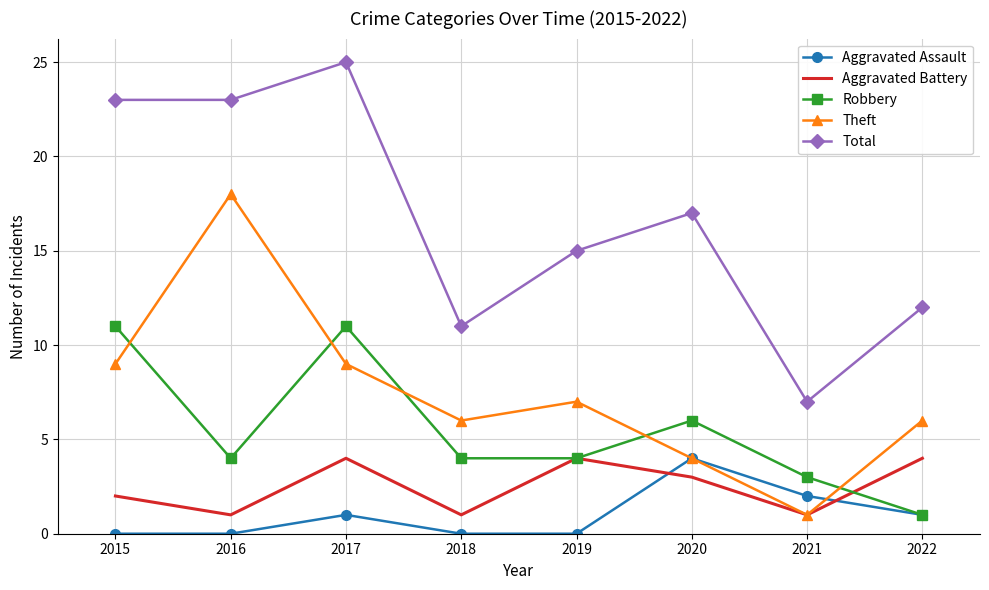

Reading right to left, what are all the values shown in this chart?

Aggravated Assault: 1	2	4	0	0	1	0	0
Aggravated Battery: 4	1	3	4	1	4	1	2
Robbery: 1	3	6	4	4	11	4	11
Theft: 6	1	4	7	6	9	18	9
Total: 12	7	17	15	11	25	23	23